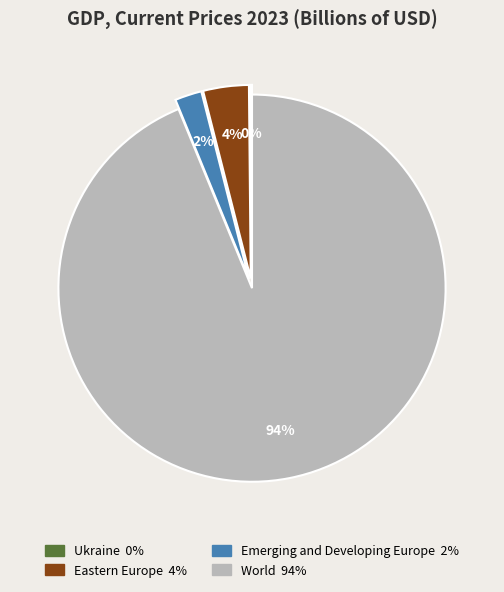

Which has a higher value, World or Eastern Europe?

World